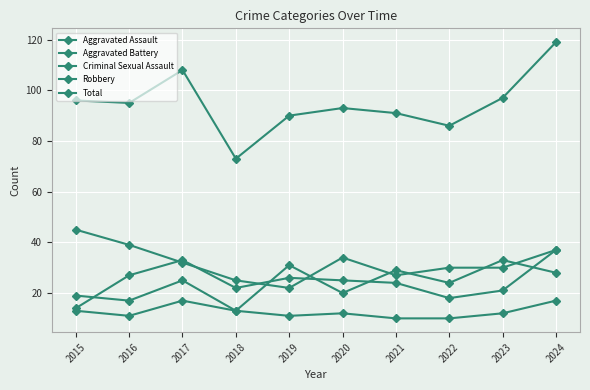

Count the Criminal Sexual Assault values in the range 11 to 13.

6